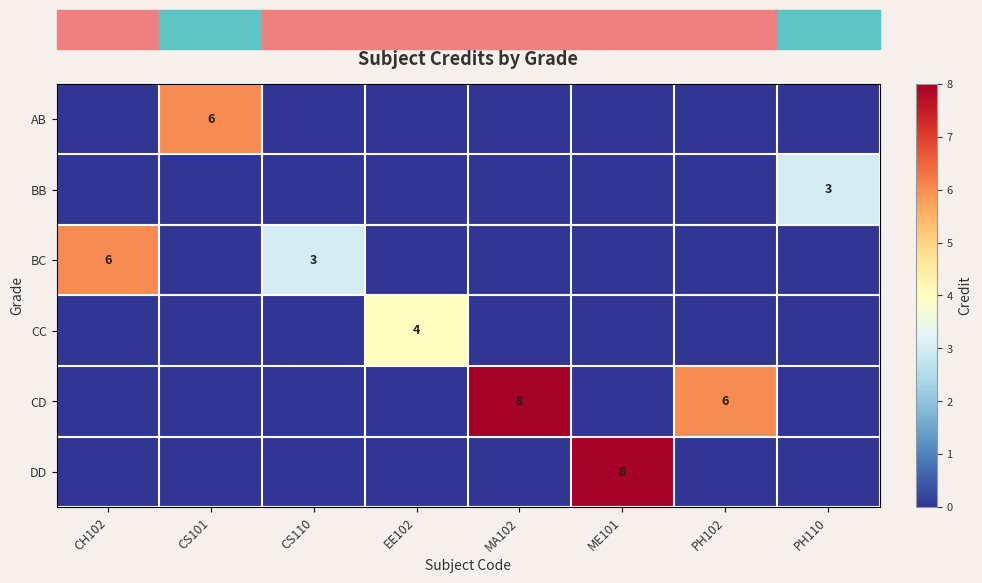

The BB series shows 3 at PH110. True or false?

True